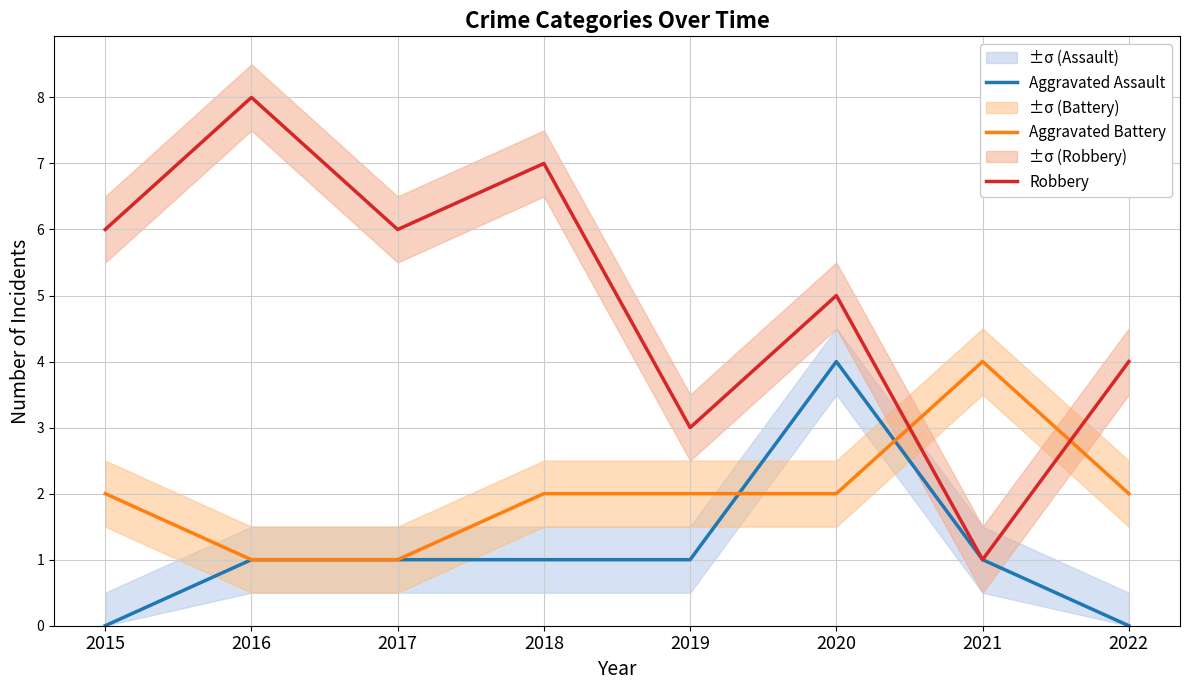

Which series has the widest spread of values?

Robbery